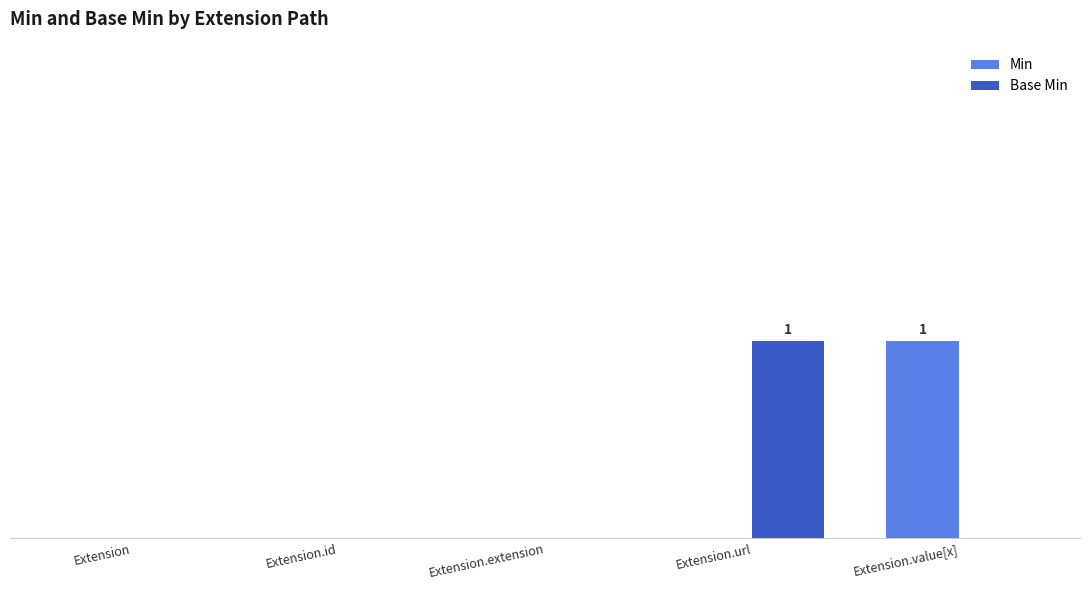

Reading left to right, what are all the values shown in this chart?

Min: 0	0	0	0	1
Base Min: 0	0	0	1	0